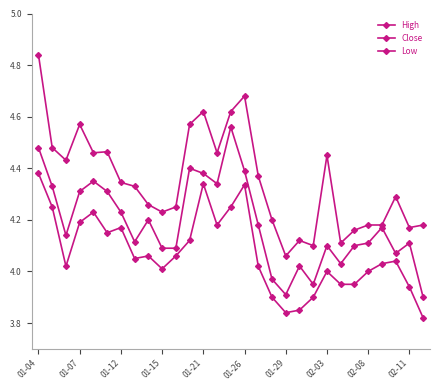

Reading left to right, extract all data points from this chart.

High: 4.8	4.5	4.4	4.6	4.5	4.5	4.3	4.3	4.3	4.2	4.2	4.6	4.6	4.5	4.6	4.7	4.4	4.2	4.1	4.1	4.1	4.5	4.1	4.2	4.2	4.2	4.3	4.2	4.2
Close: 4.5	4.3	4.1	4.3	4.3	4.3	4.2	4.1	4.2	4.1	4.1	4.4	4.4	4.3	4.6	4.4	4.2	4.0	3.9	4.0	4.0	4.1	4.0	4.1	4.1	4.2	4.1	4.1	3.9
Low: 4.4	4.2	4.0	4.2	4.2	4.2	4.2	4.0	4.1	4.0	4.1	4.1	4.3	4.2	4.2	4.3	4.0	3.9	3.8	3.9	3.9	4.0	4.0	4.0	4.0	4.0	4.0	3.9	3.8